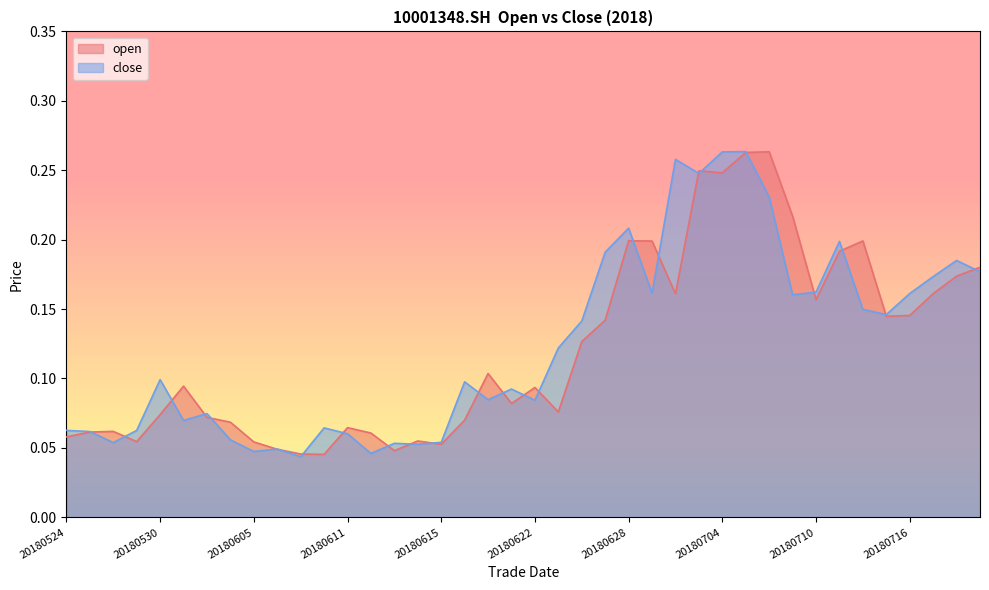

The value of open at 20180719 is 0.3. True or false?

False